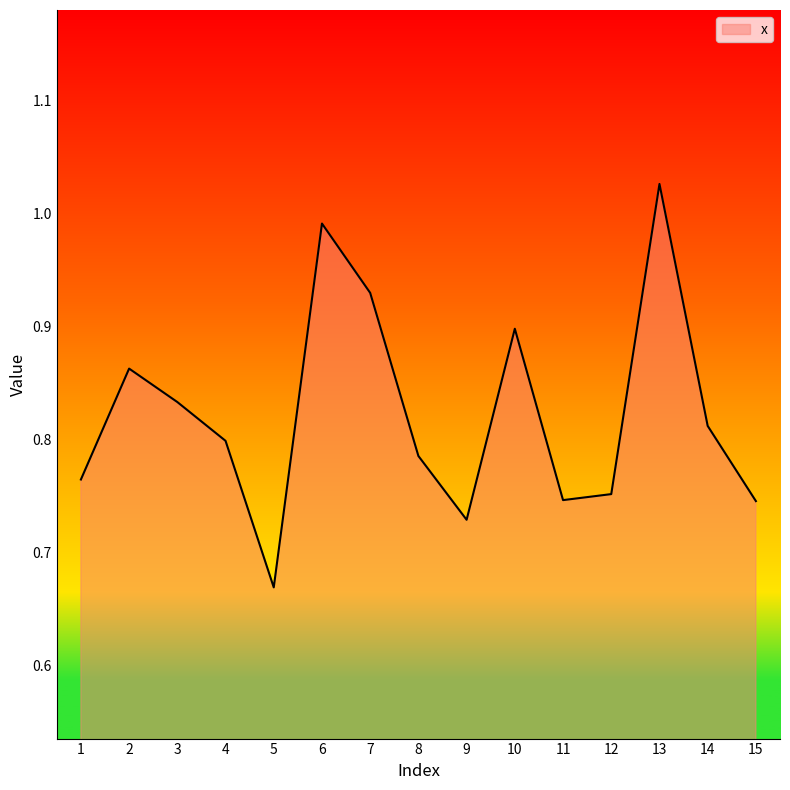

The chart shows a value of 0.9 at 7. True or false?

True